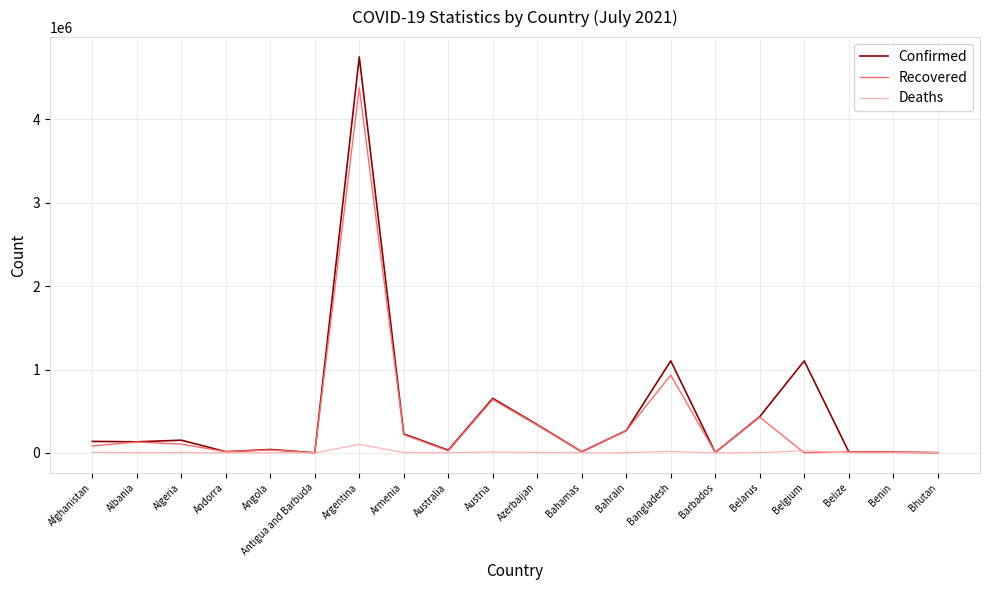

Which series changed the most between Albania and Argentina?

Confirmed